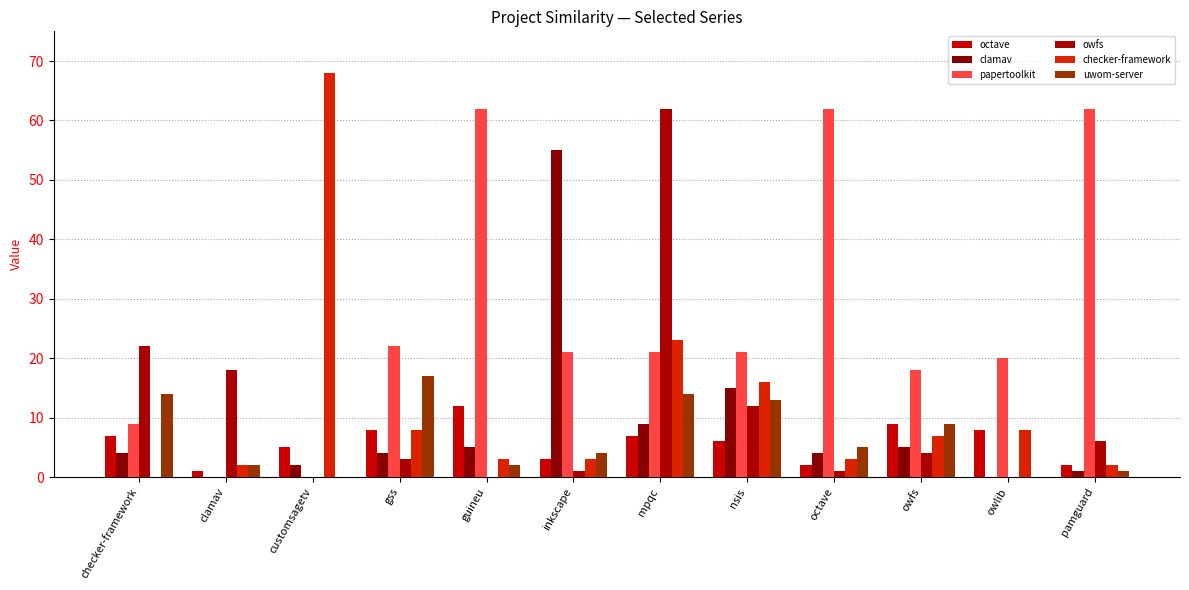

How many values in checker-framework are above zero?

11